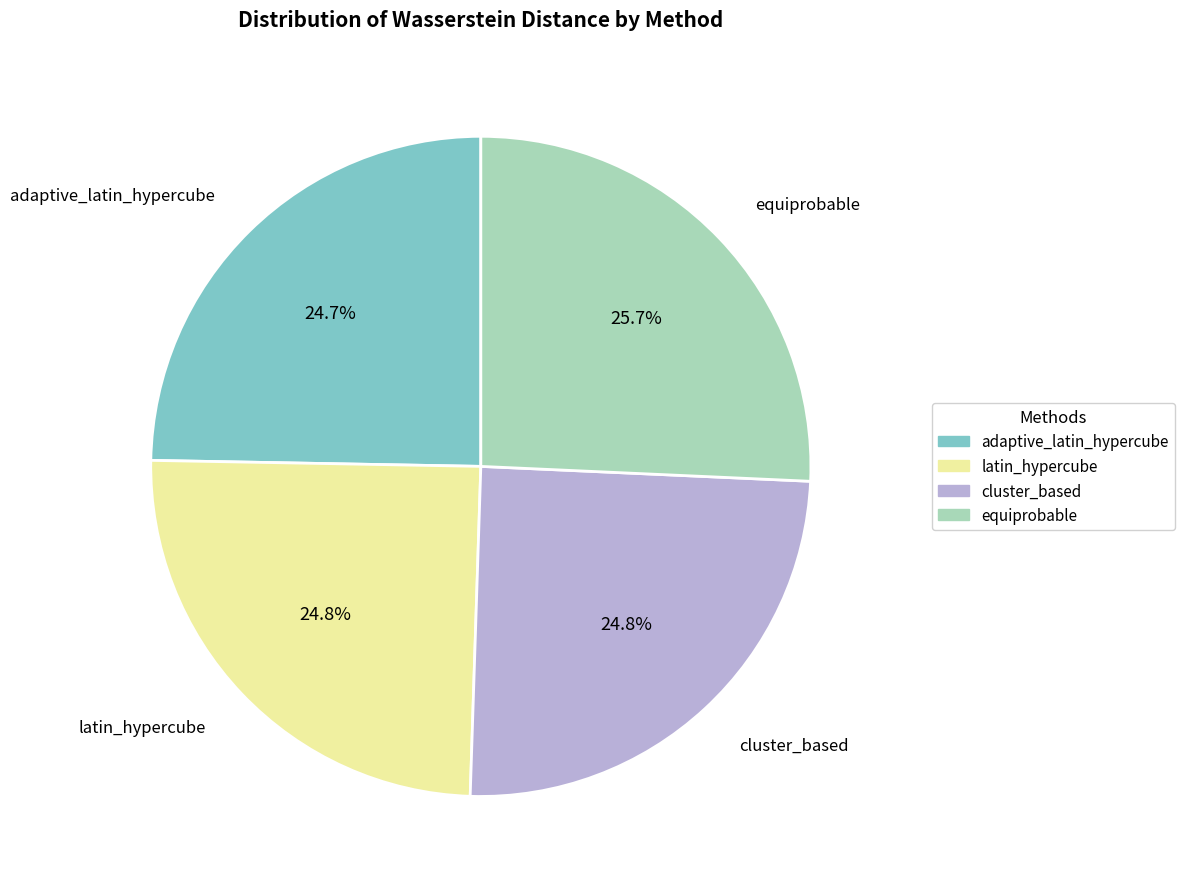

To the nearest percent, what percentage of the pie is adaptive_latin_hypercube?

25%